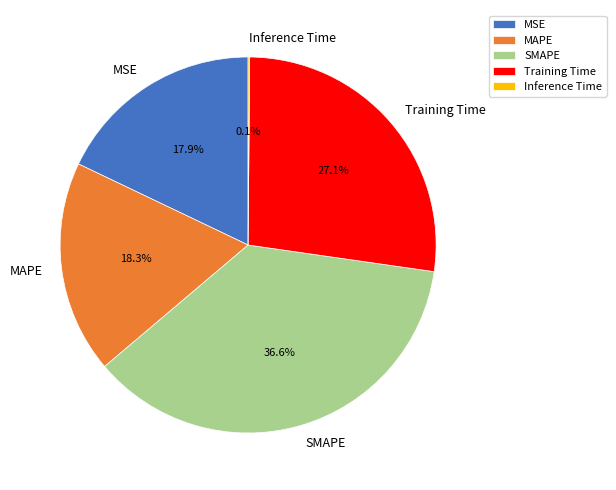

To the nearest percent, what is the difference between the largest and smallest slice percentages?

36%